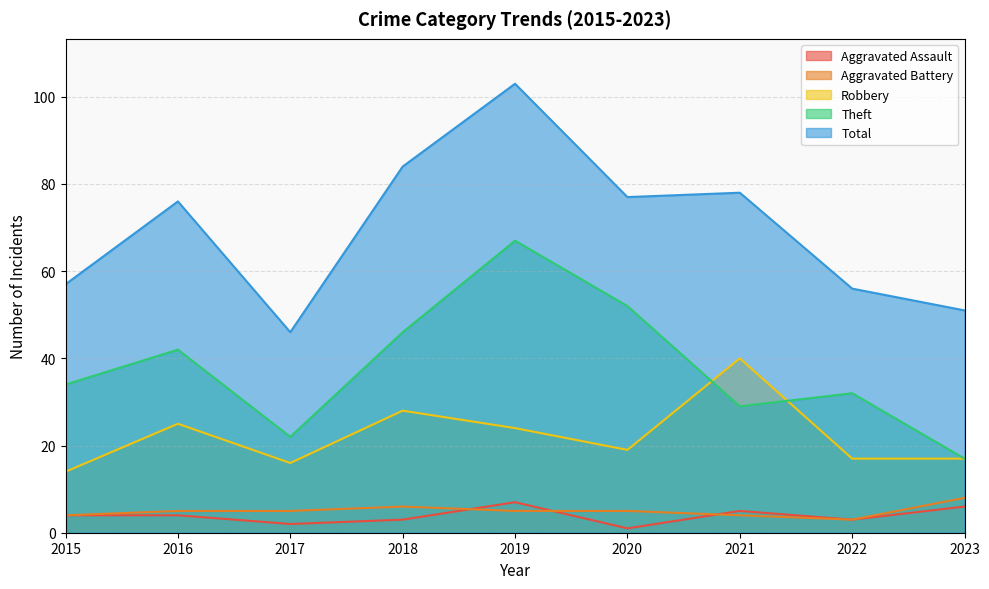

Is the value of Robbery at 2019 greater than the value of Aggravated Battery at 2015?

Yes